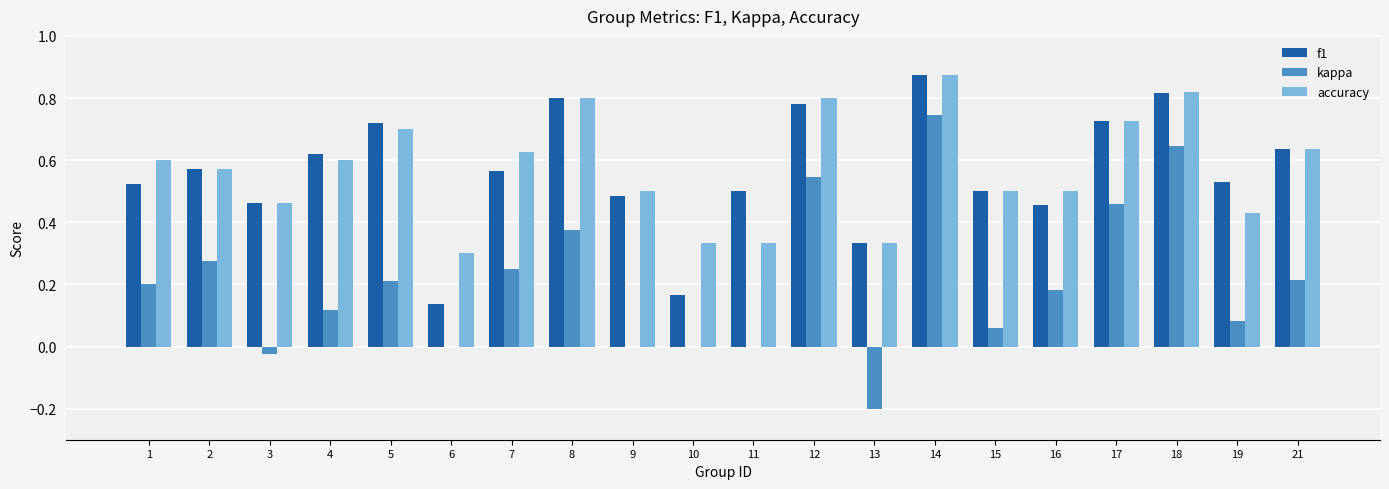

What is the total value across all series at 12?

2.1